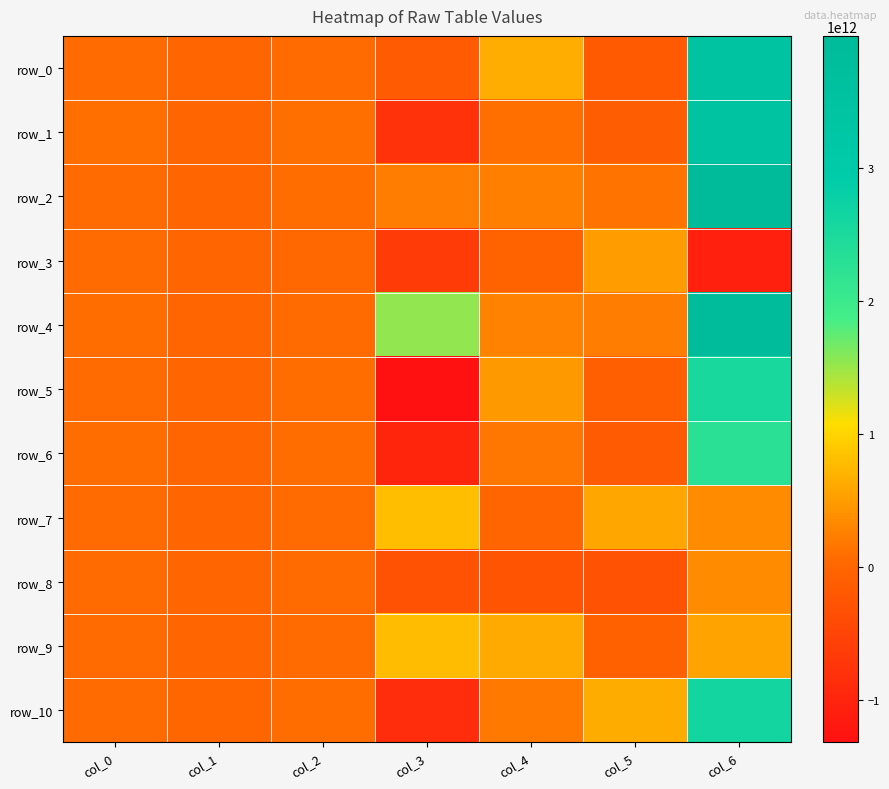

How many data points does each series have?

7